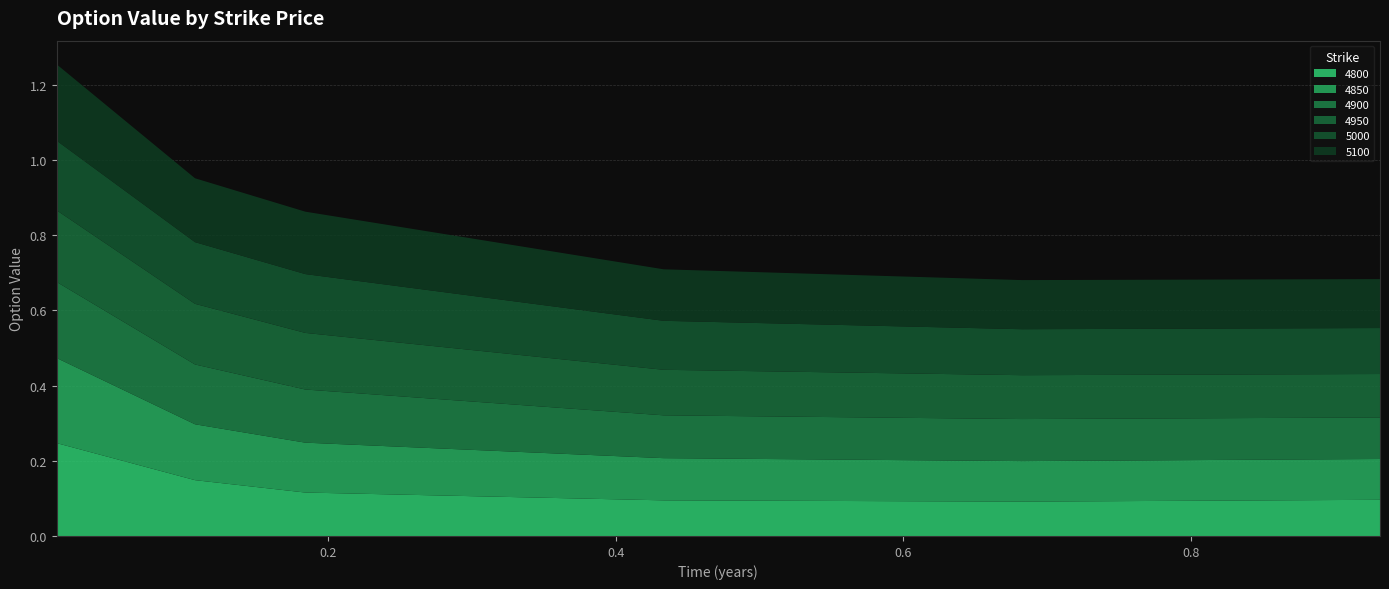

How many times do 4900 and 4950 cross each other?

1